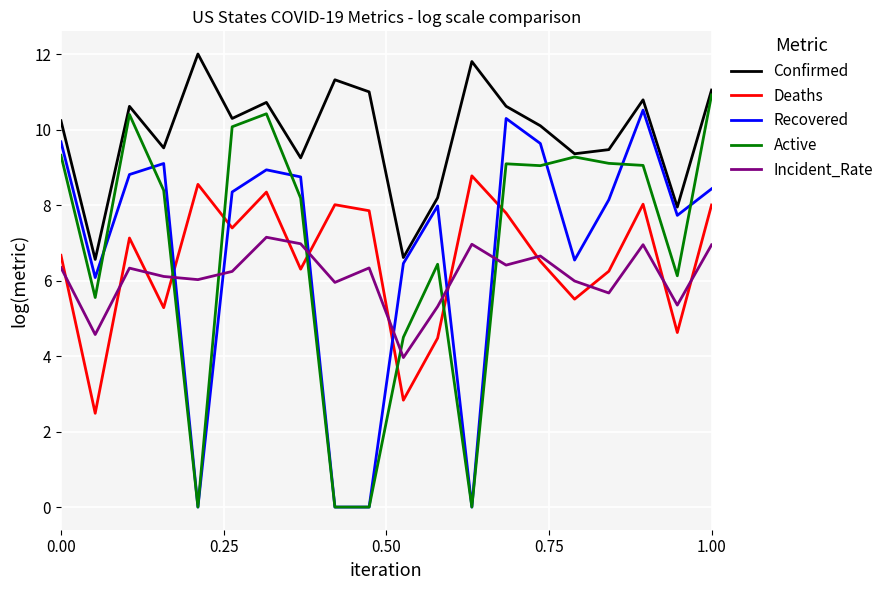

True or false: Incident_Rate and Active cross at least once.

True